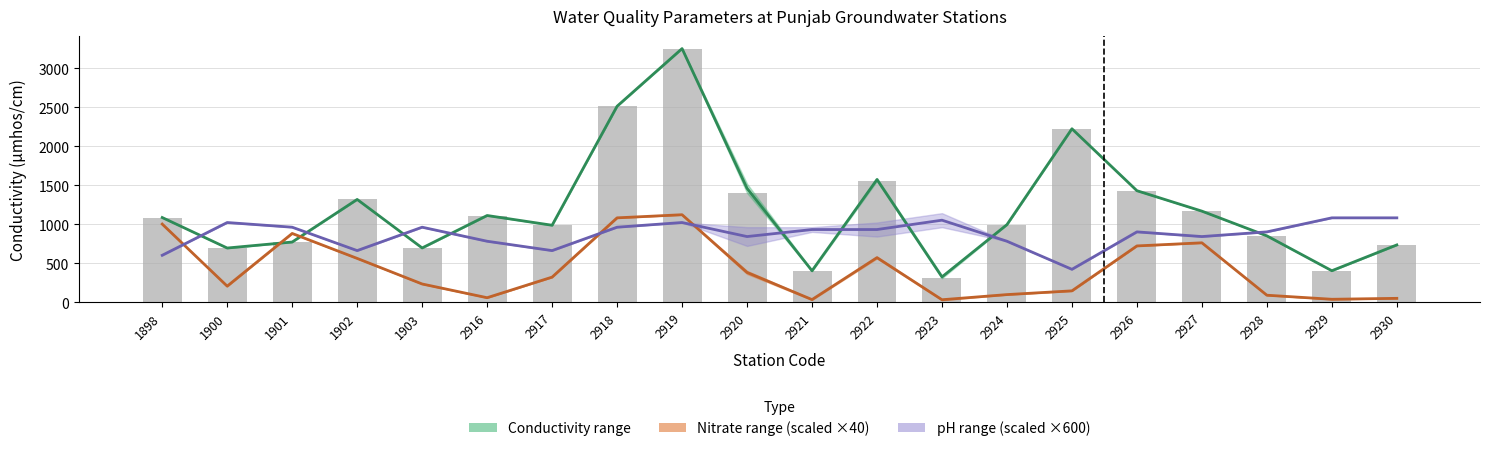

List the labels in order of Nitrate midpoint value, smallest first.

2923, 2921, 2929, 2930, 2916, 2928, 2924, 2925, 1900, 1903, 2917, 2920, 1902, 2922, 2926, 2927, 1901, 1898, 2918, 2919